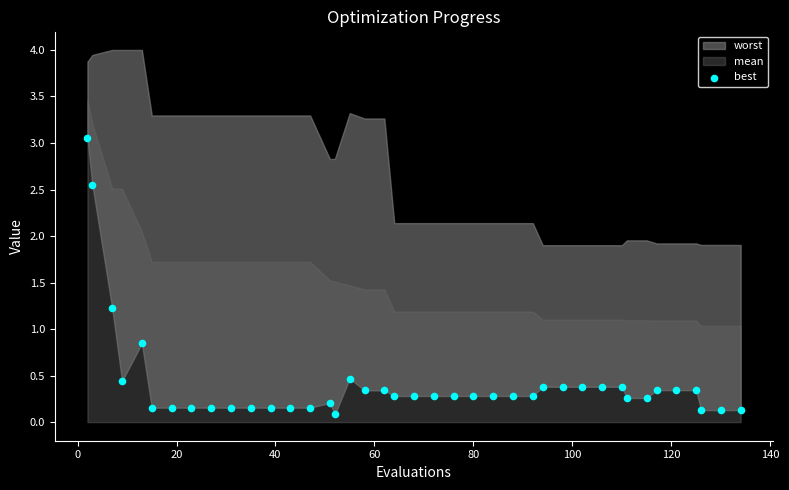

What is the range of Y values (max minus min)?

3.0